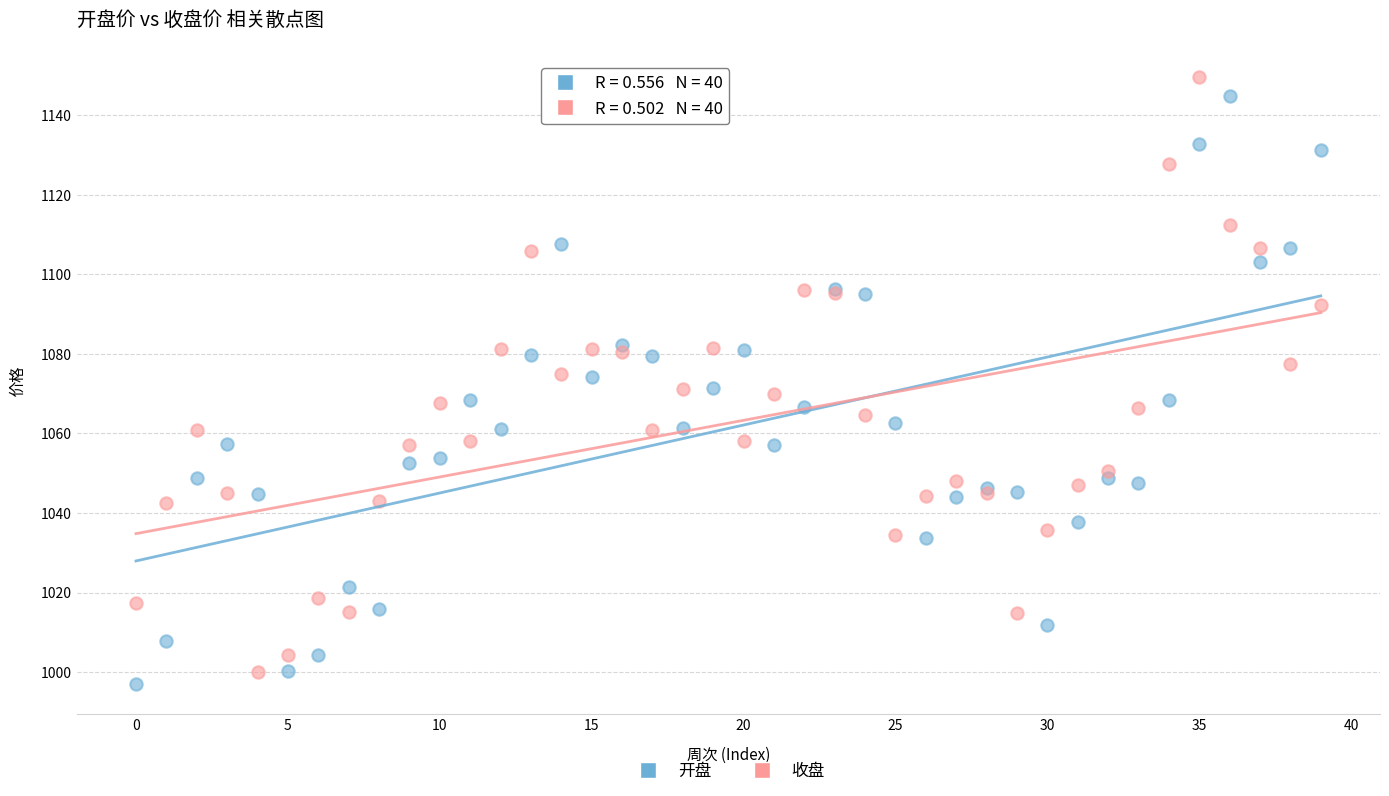

Which series reaches the maximum Y coordinate?

收盘